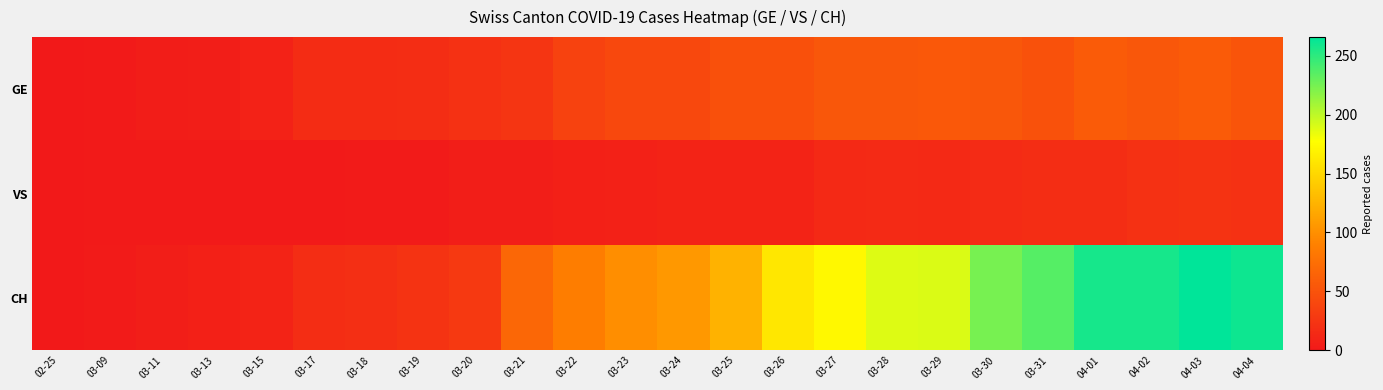

List the series in order of their peak value, lowest first.

VS, GE, CH